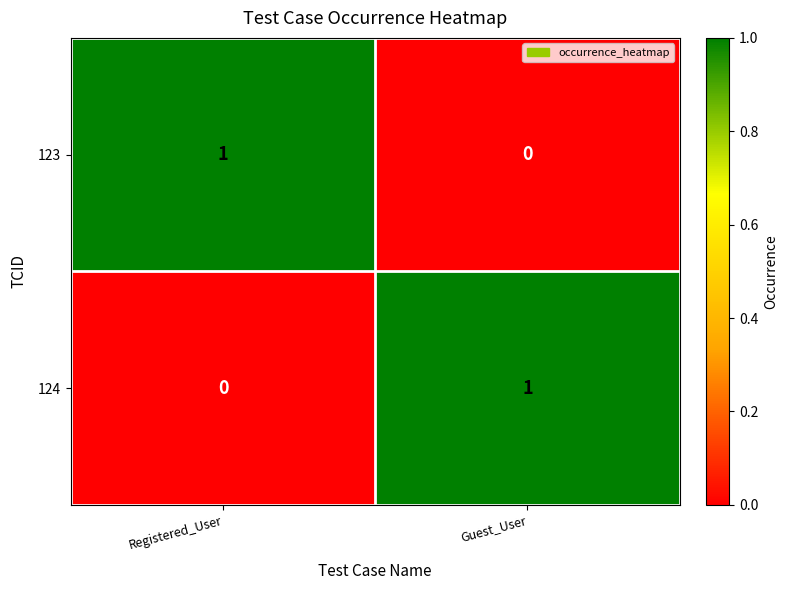

Which category has the highest value in the 124 series?

Guest_User